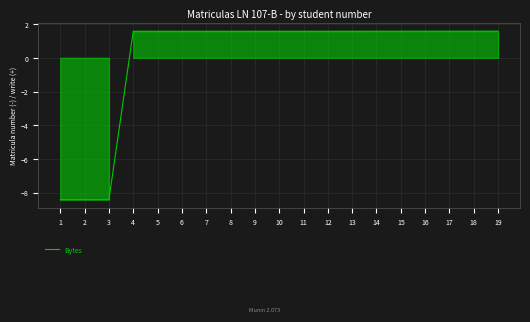

What is the sum of the values at 5 and 16?

3.2